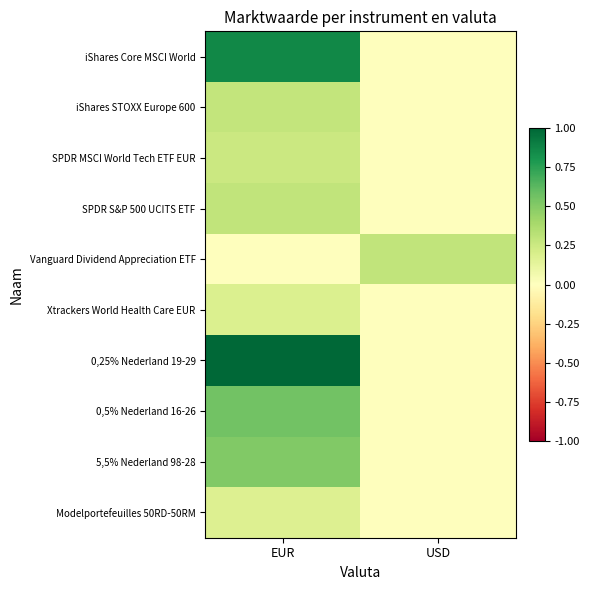

Which series has the largest total across all categories?

0,25% Nederland 19-29